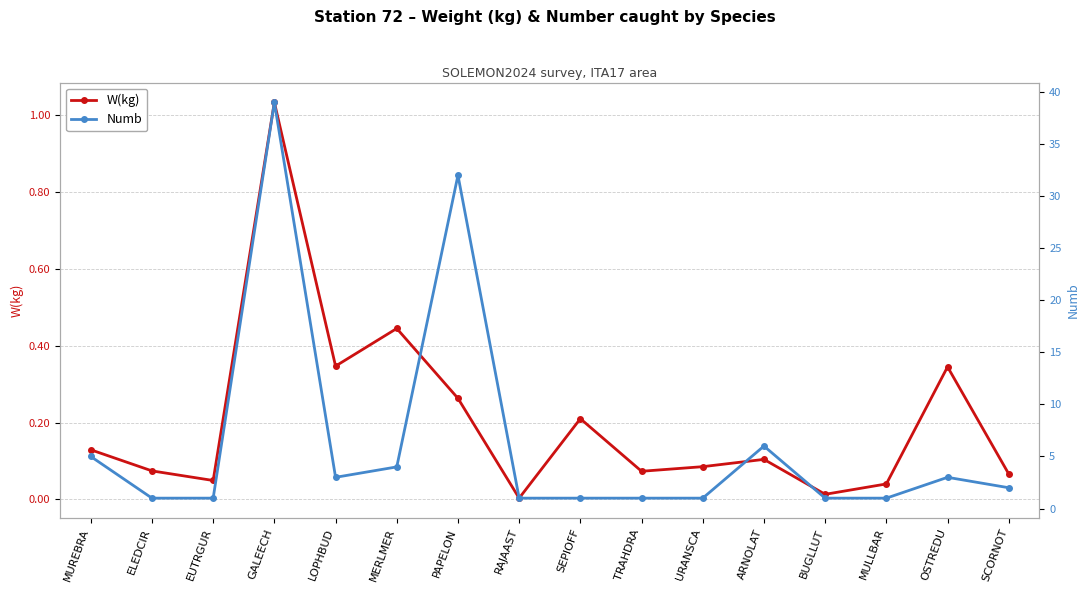

Reading right to left, extract all data points from this chart.

W(kg): 0.1	0.3	0.0	0.0	0.1	0.1	0.1	0.2	0.0	0.3	0.4	0.3	1.0	0.0	0.1	0.1
Numb: 2.0	3.0	1.0	1.0	6.0	1.0	1.0	1.0	1.0	32.0	4.0	3.0	39.0	1.0	1.0	5.0